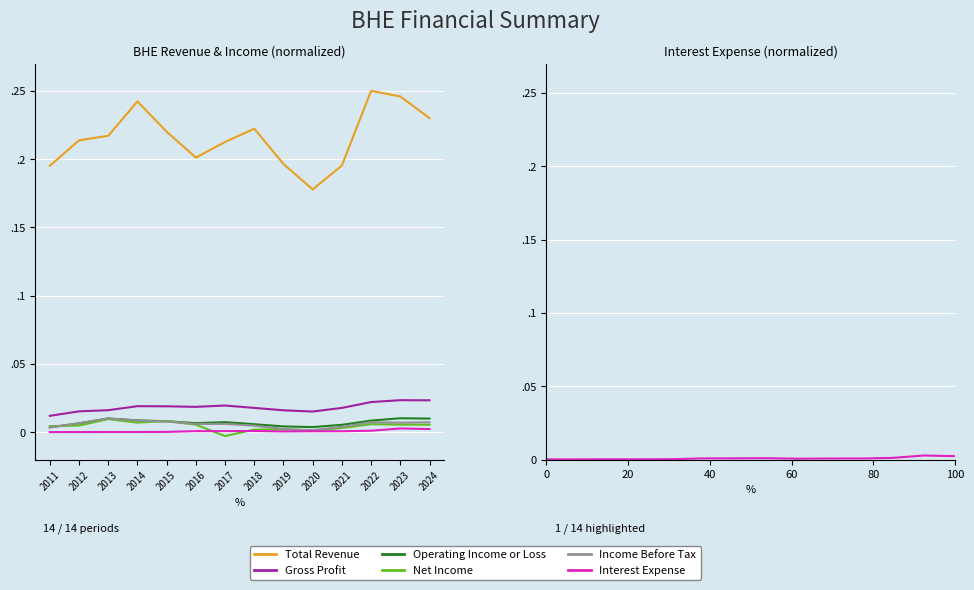

At how many categories does at least one series exceed 0?

14